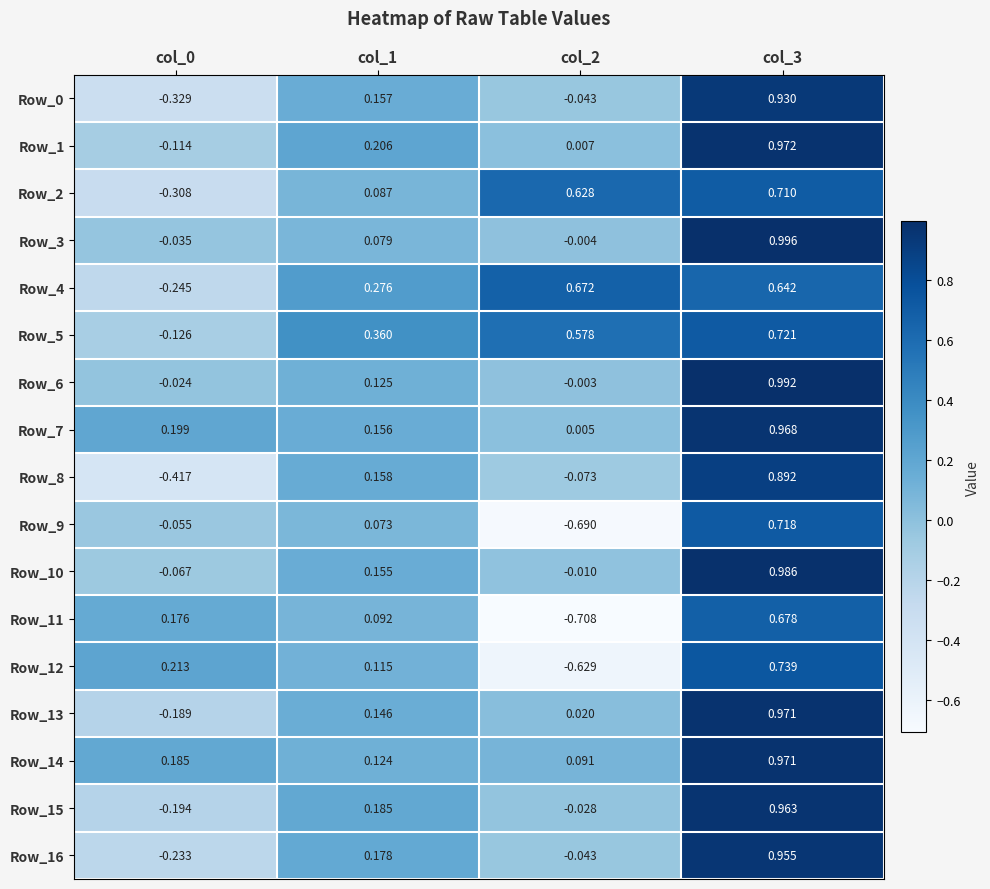

Rank the series by their maximum value, from lowest to highest.

Row_4, Row_11, Row_2, Row_9, Row_5, Row_12, Row_8, Row_0, Row_16, Row_15, Row_7, Row_14, Row_13, Row_1, Row_10, Row_6, Row_3